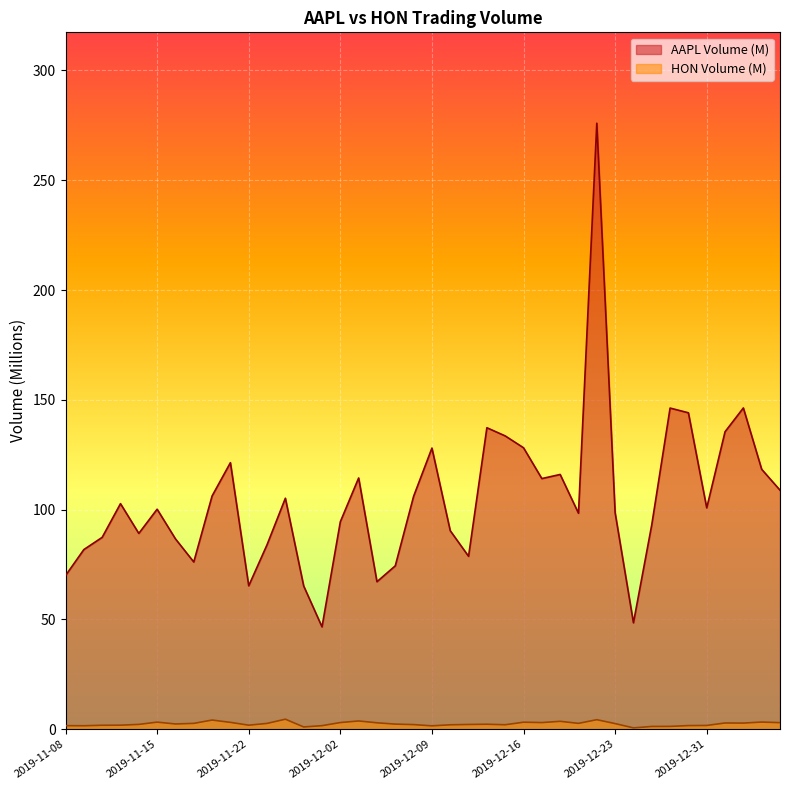

True or false: AAPL Volume (M) and HON Volume (M) cross at least once.

False